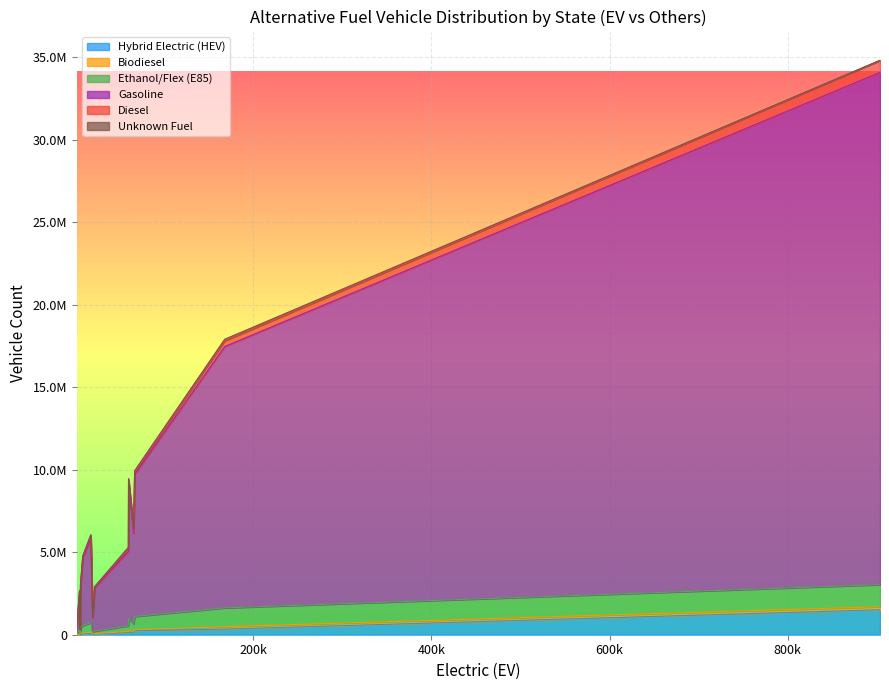

True or false: Biodiesel has a value of 62100 at Colorado.

True